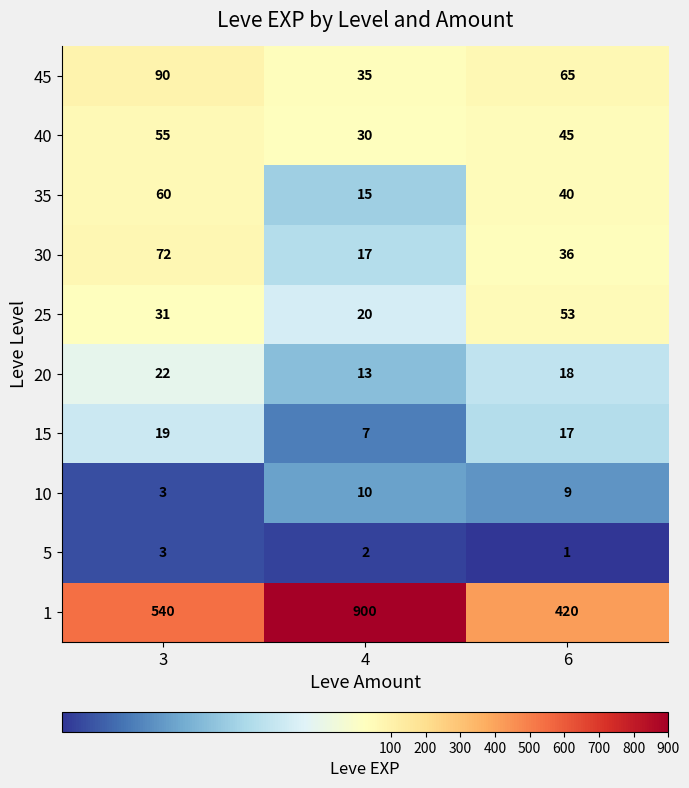

At which category is the sum across all series the highest?

4